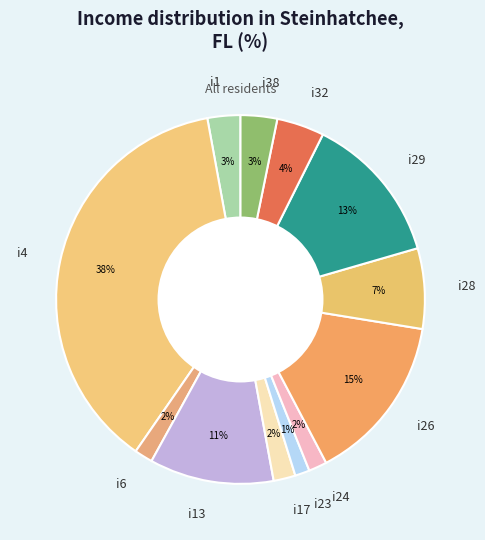

To the nearest percent, what is the average slice percentage?

8%